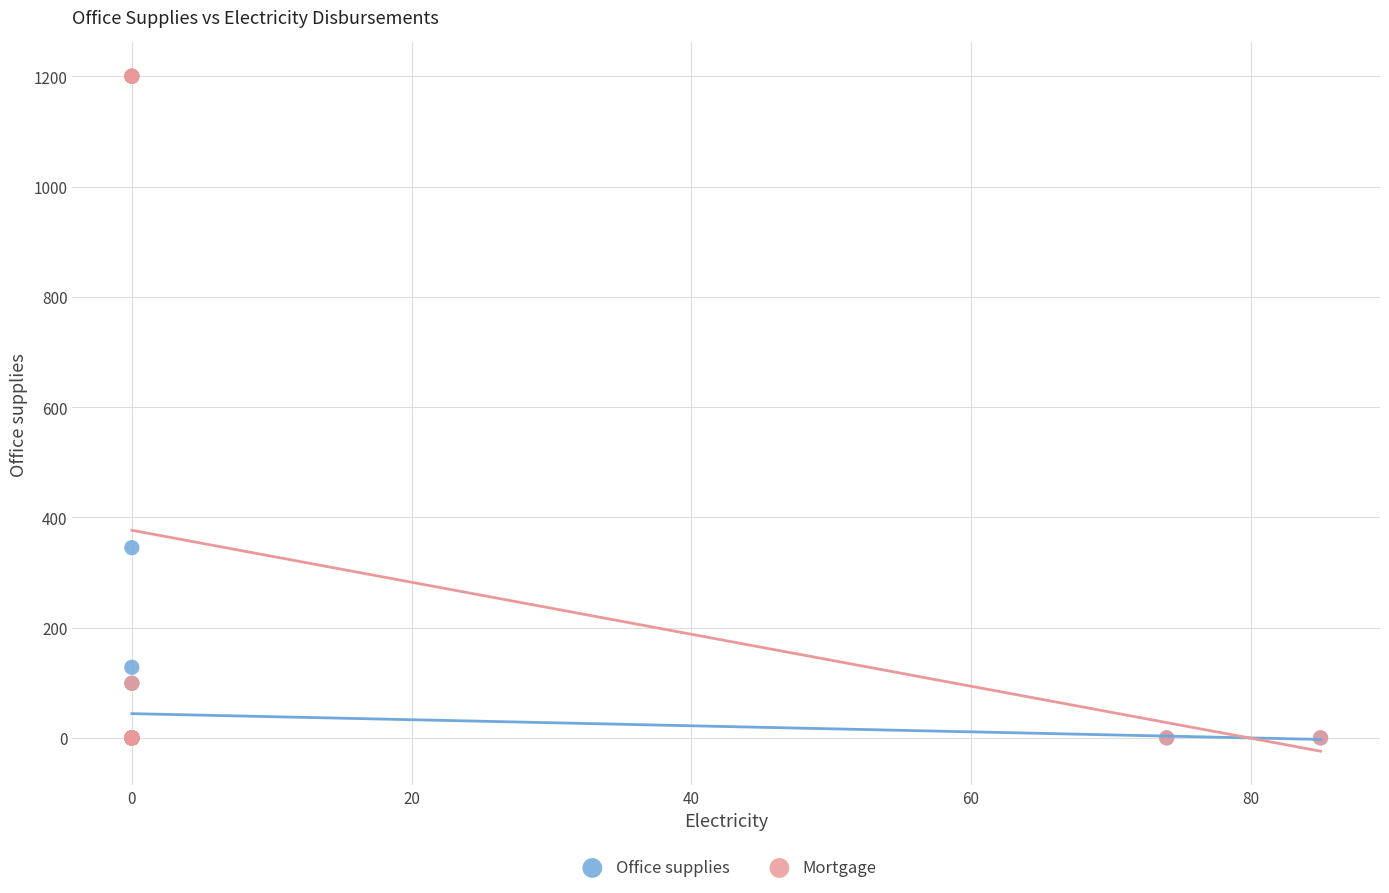

In the Office supplies series, what Y value is closest to 172?

128